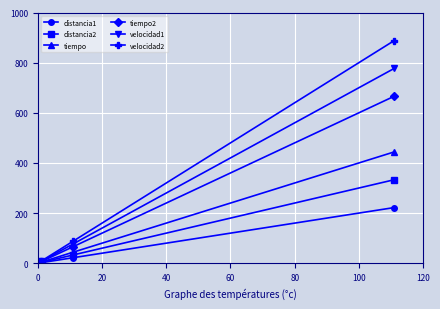

List the series in order of their overall mean, highest first.

velocidad2, velocidad1, tiempo2, tiempo, distancia2, distancia1